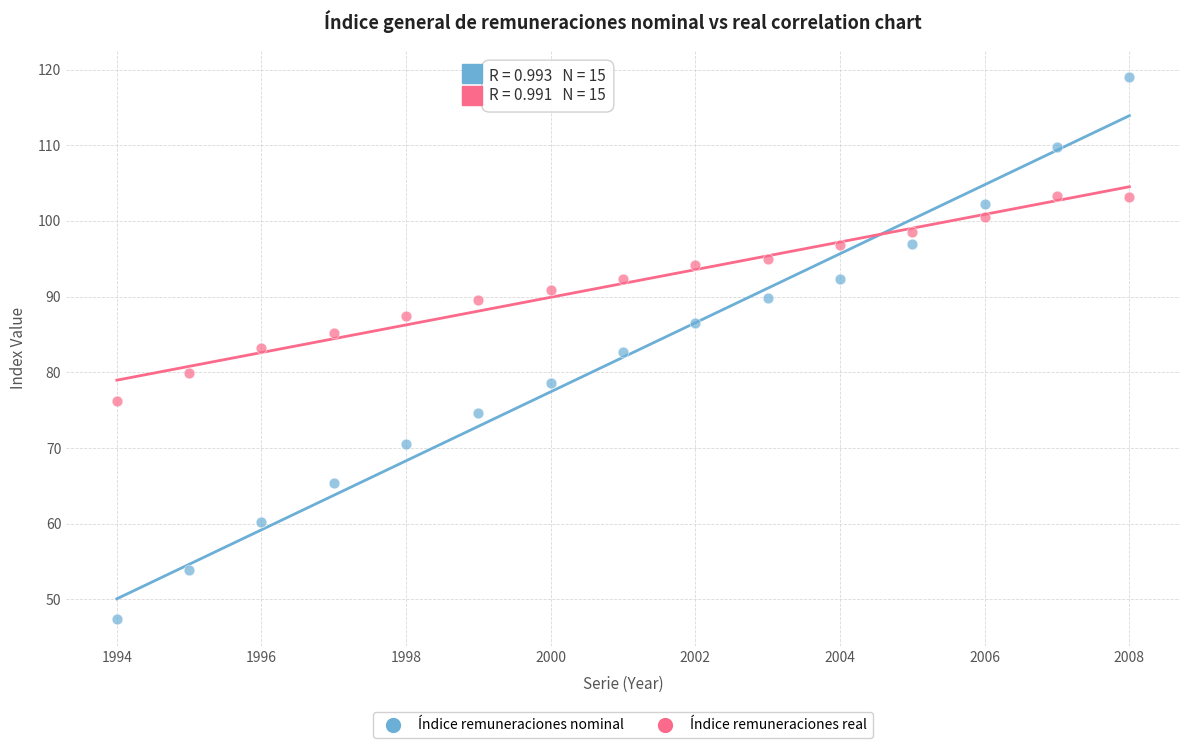

Across all data points, what is the range of Y values (max minus min)?

71.6